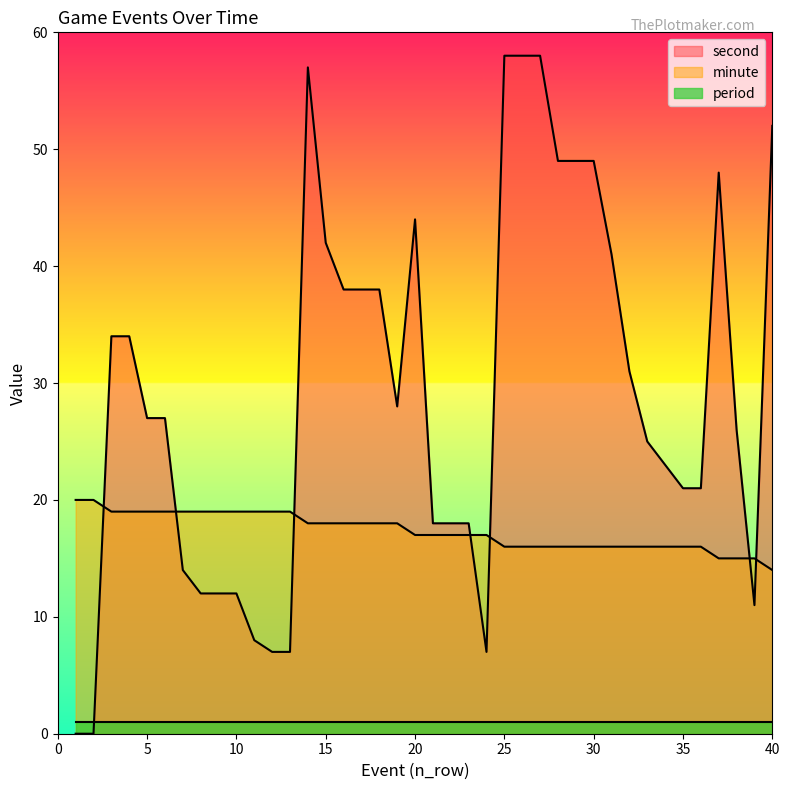

What is the total value across all series at 38?

41